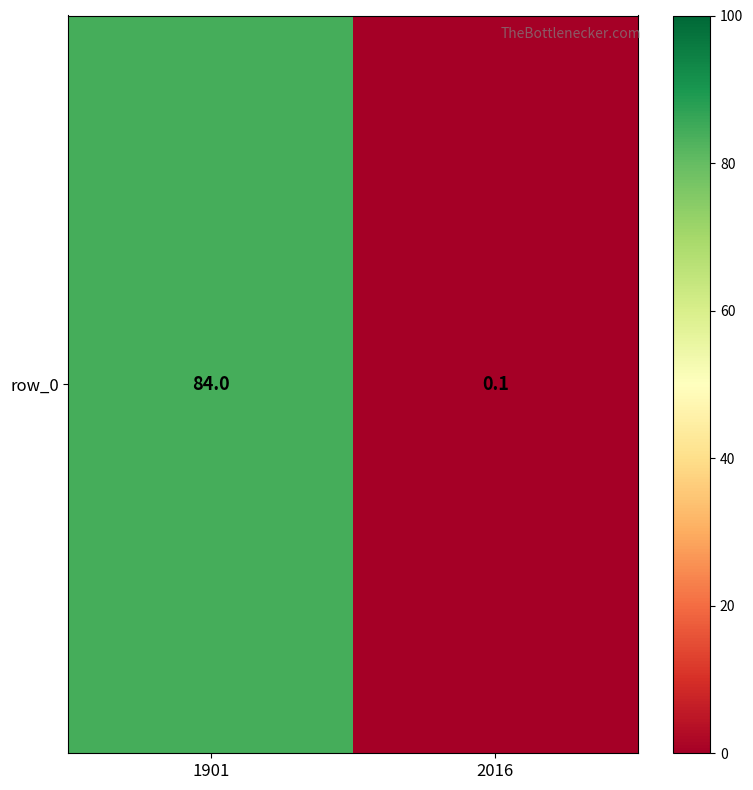

What is the minimum value shown in the chart?

0.1